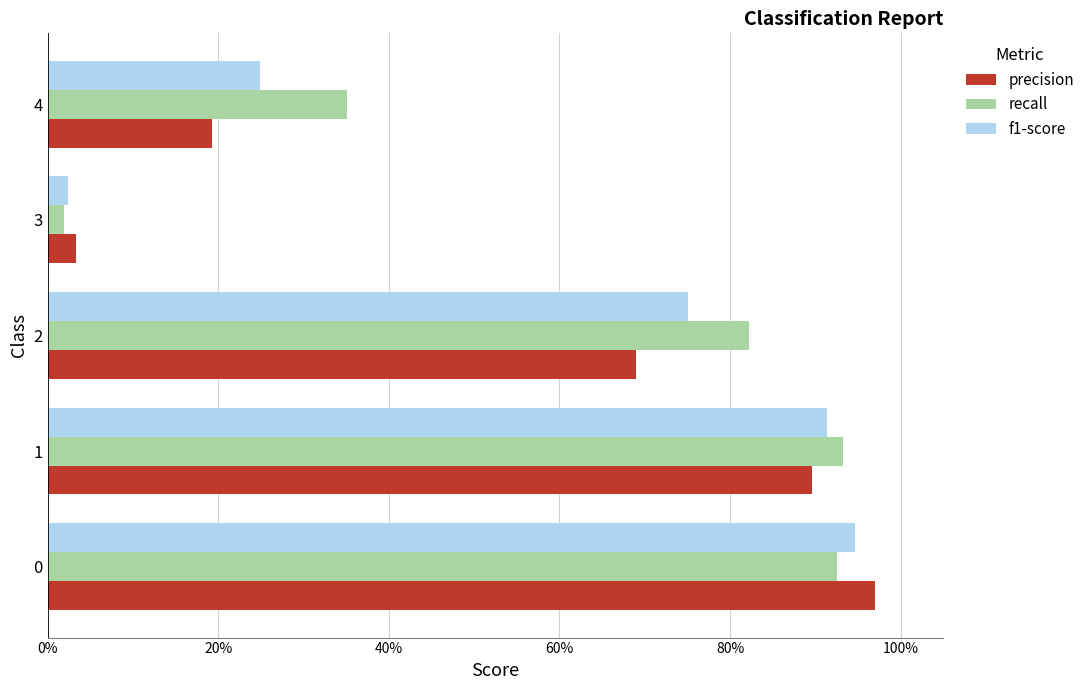

What position from the left is 0%?

1